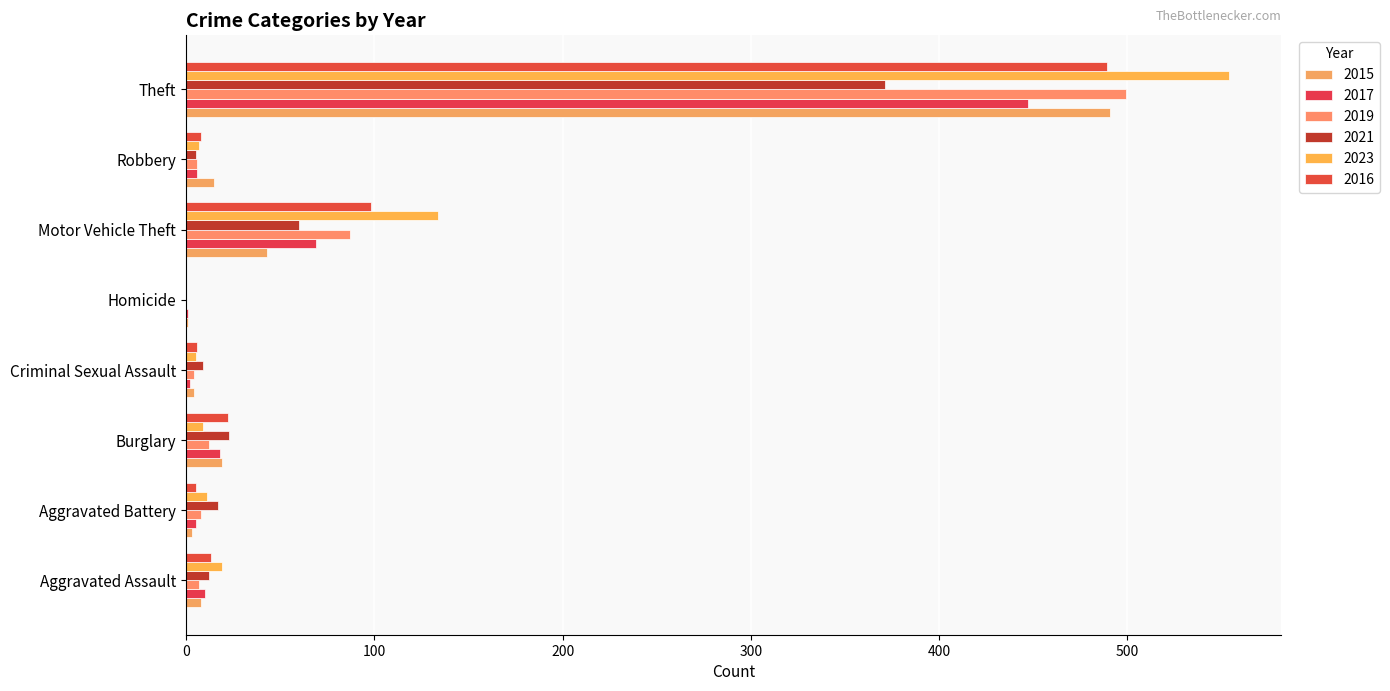

What are all the series names shown in the legend?

2015, 2017, 2019, 2021, 2023, 2016